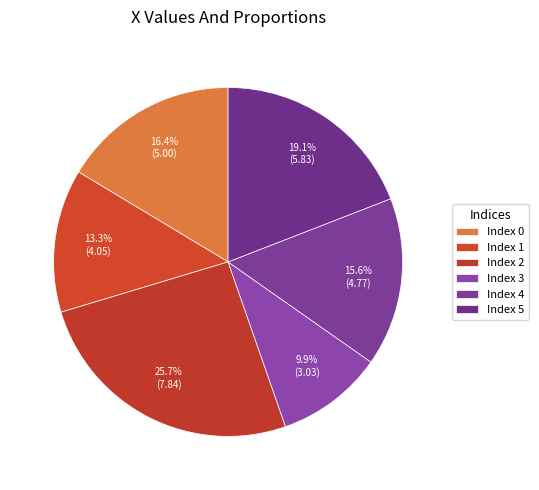

Which slice is the largest?

2